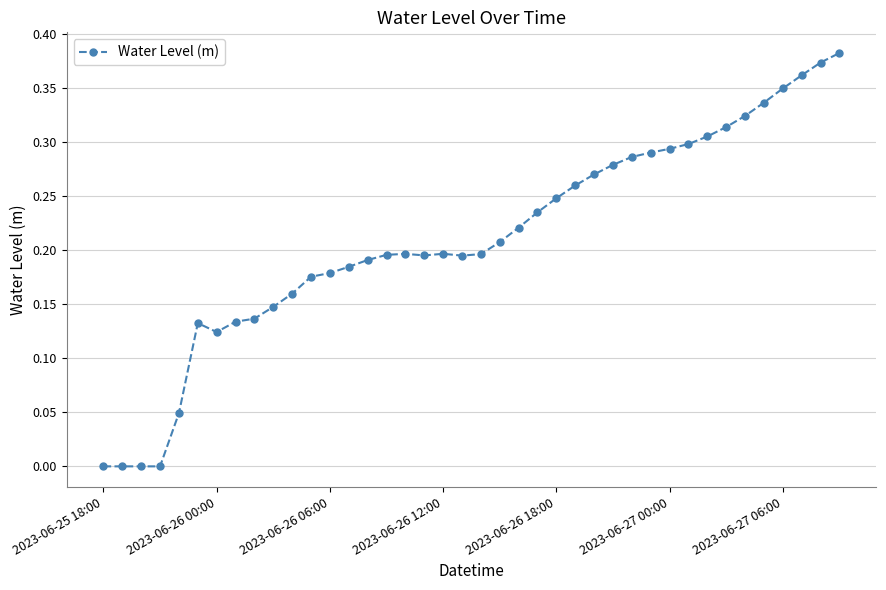

What is the sum of all values?

8.4